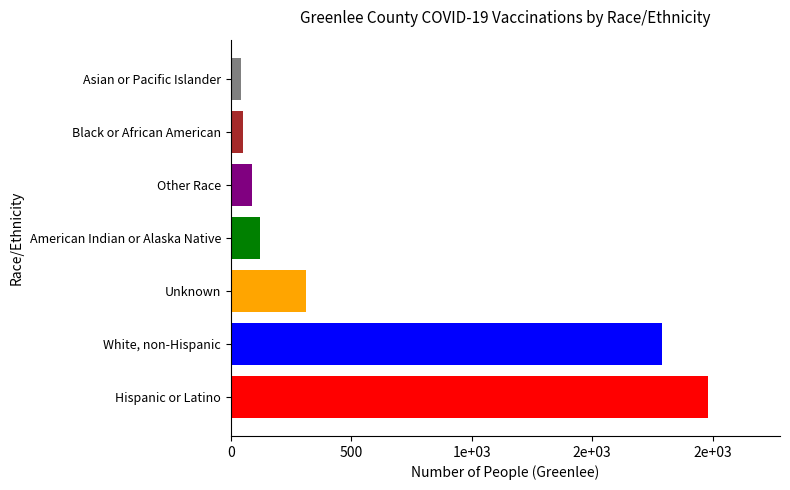

What is the maximum value shown in the chart?

1982